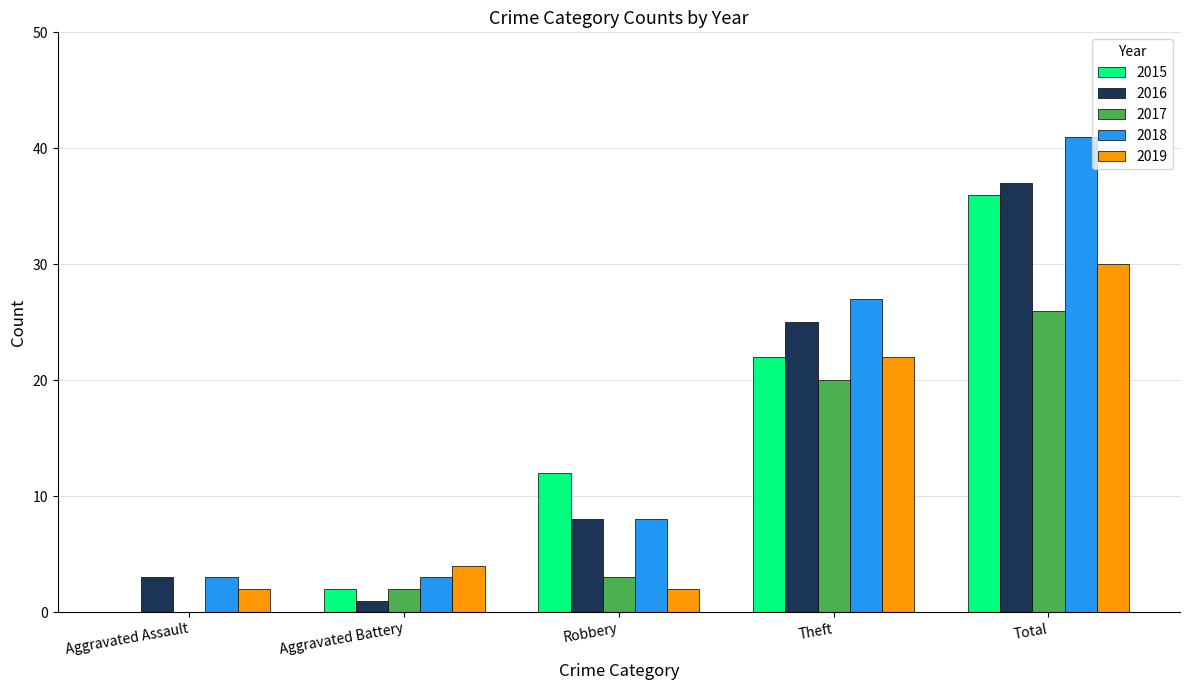

What is the sum of all 2016 values?

74